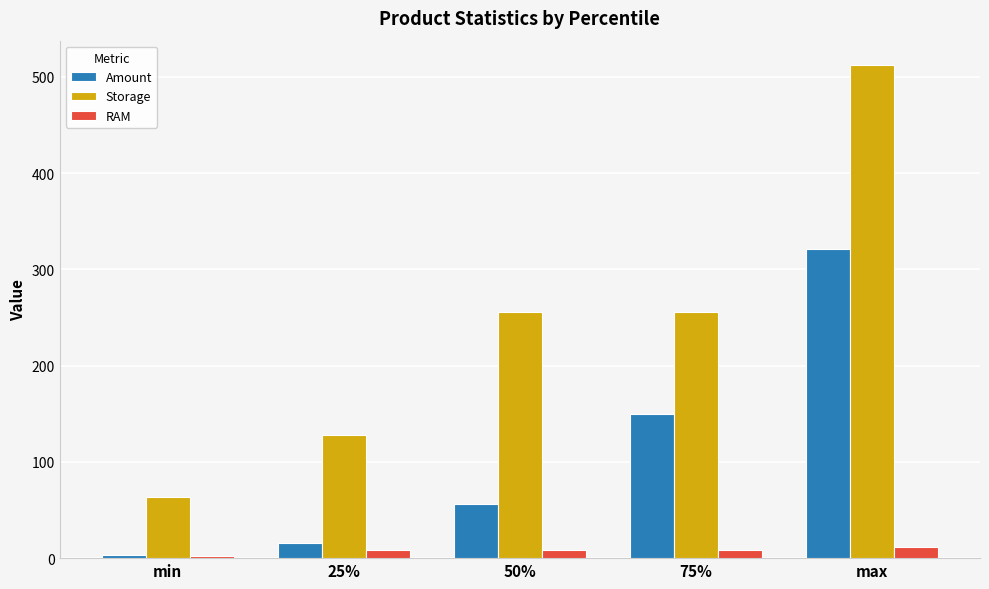

What is the difference between the maximum and minimum values in the Storage series?

448.0